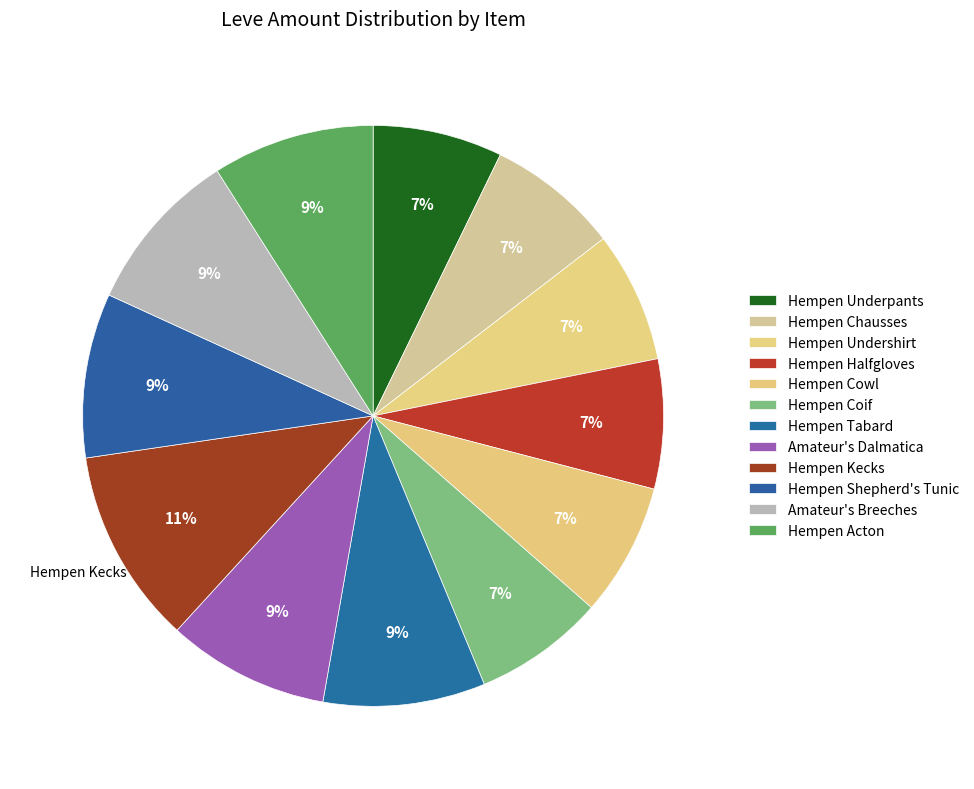

How many segments does this pie chart have?

12